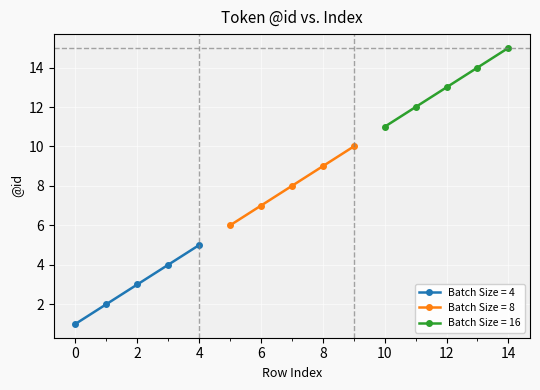

Is the value of Batch Size = 8 at 1 greater than the value of Batch Size = 16 at 15?

No